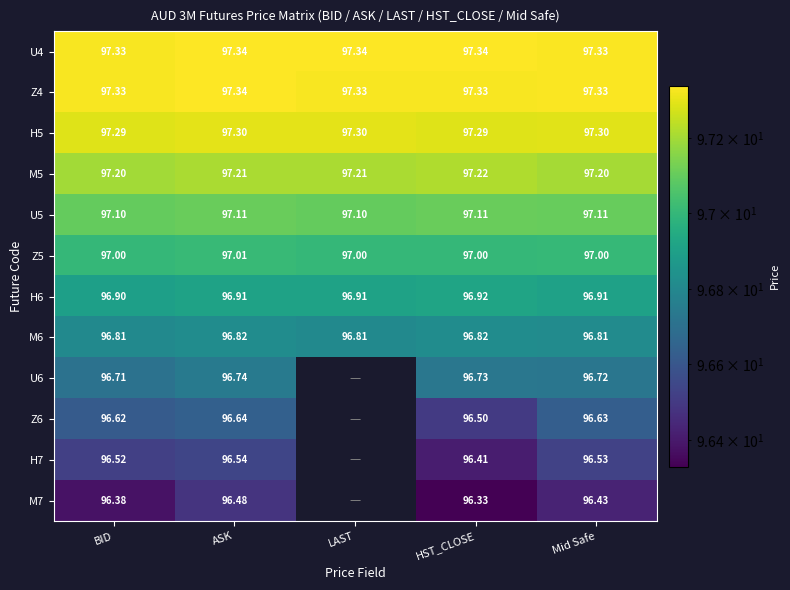

How many categories are shown in the chart?

5